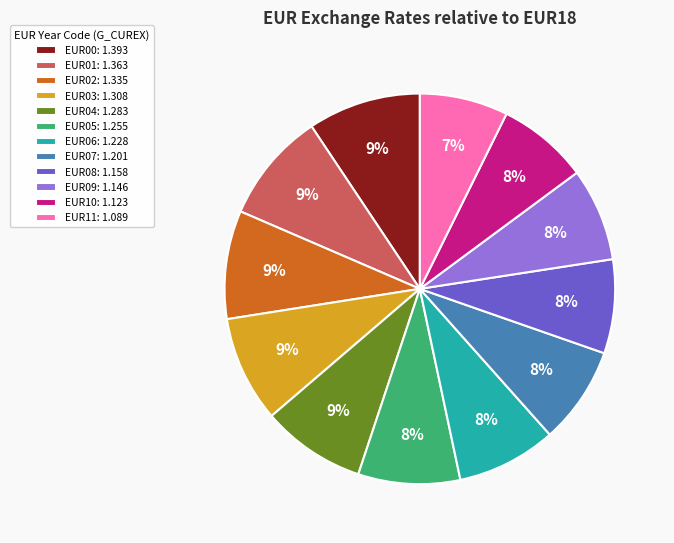

To the nearest percent, what is the combined percentage of EUR01: 1.363 and EUR08: 1.158?

17%